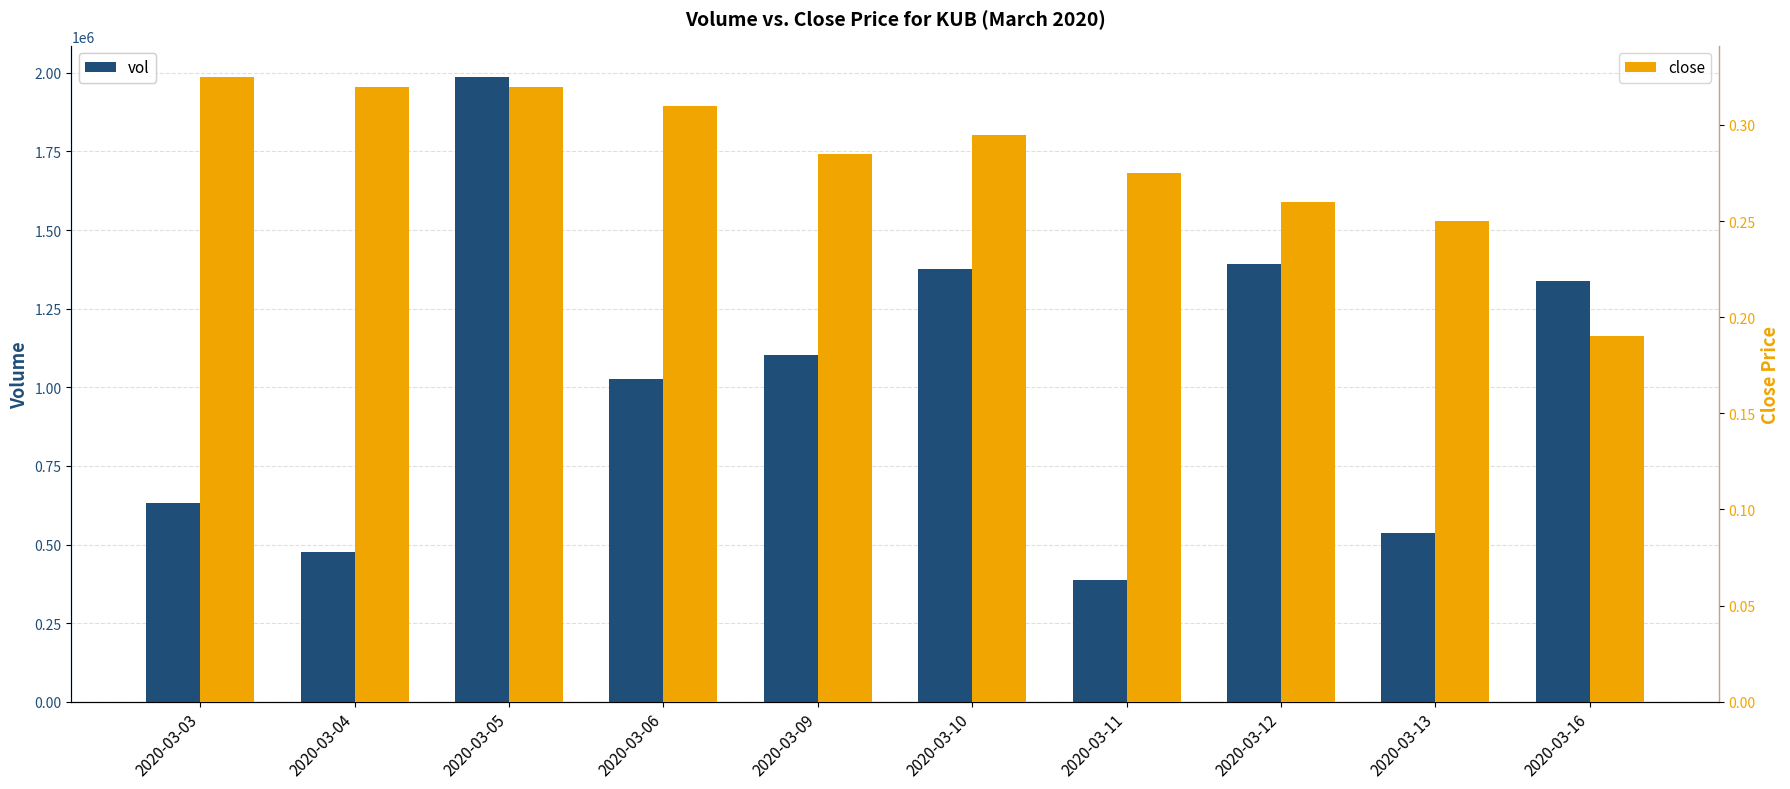

How many data points does each series have?

10